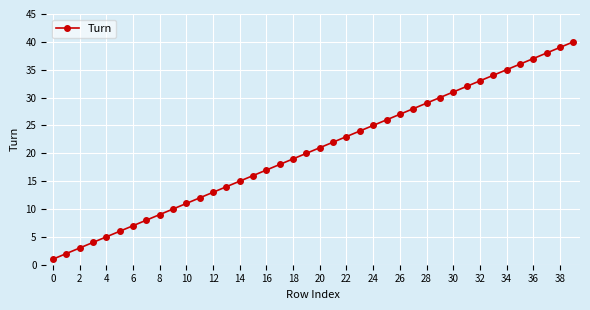

True or false: the data has more than 1 interior local peaks.

False